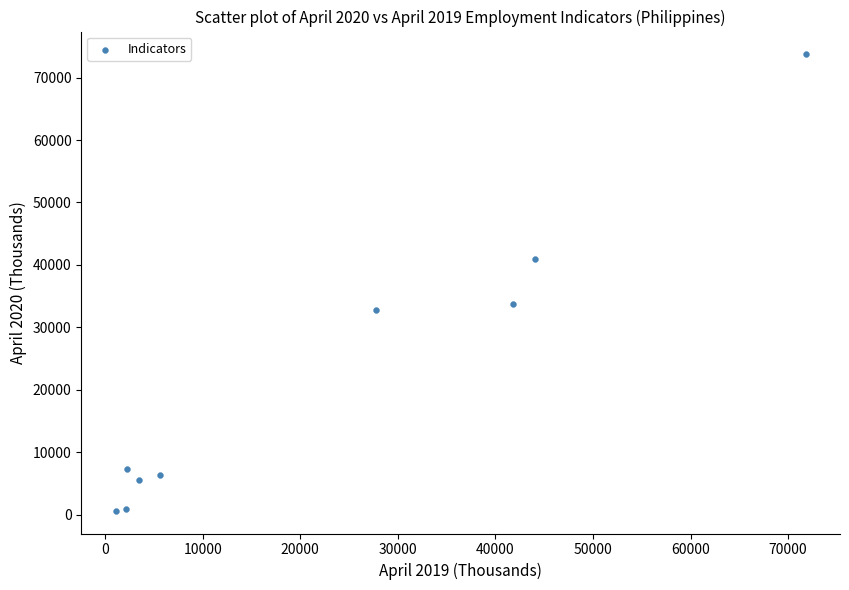

What is the average Y value?

22428